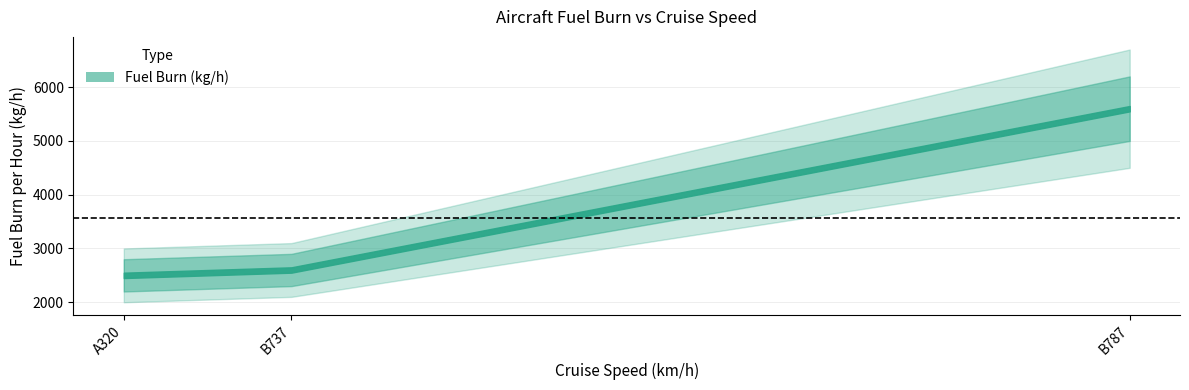

How many distinct data groups are displayed?

1